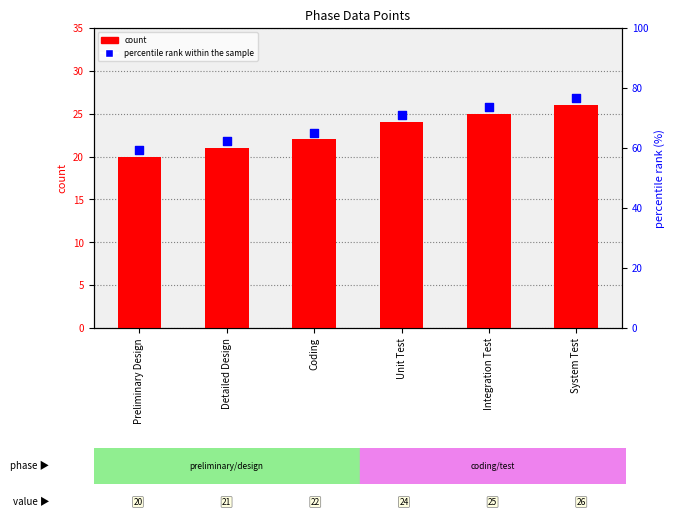

Which series has the largest total across all categories?

percentile rank within the sample